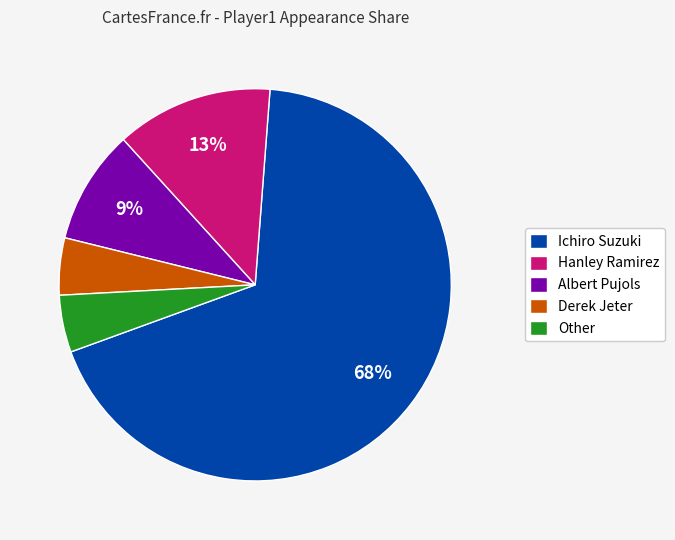

Which slice is the largest?

Ichiro Suzuki